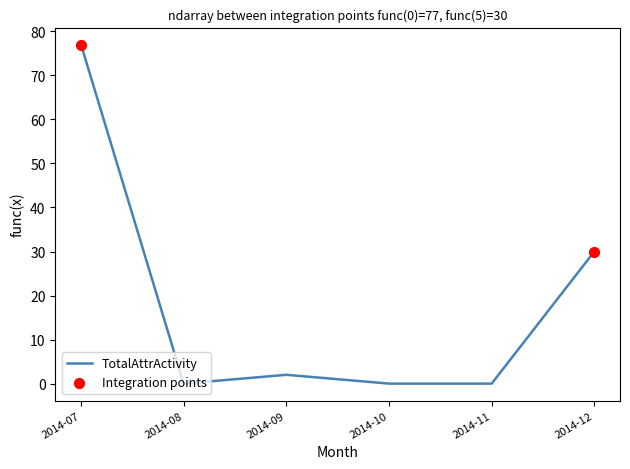

At which category does the chart reach its peak across all series?

2014-07